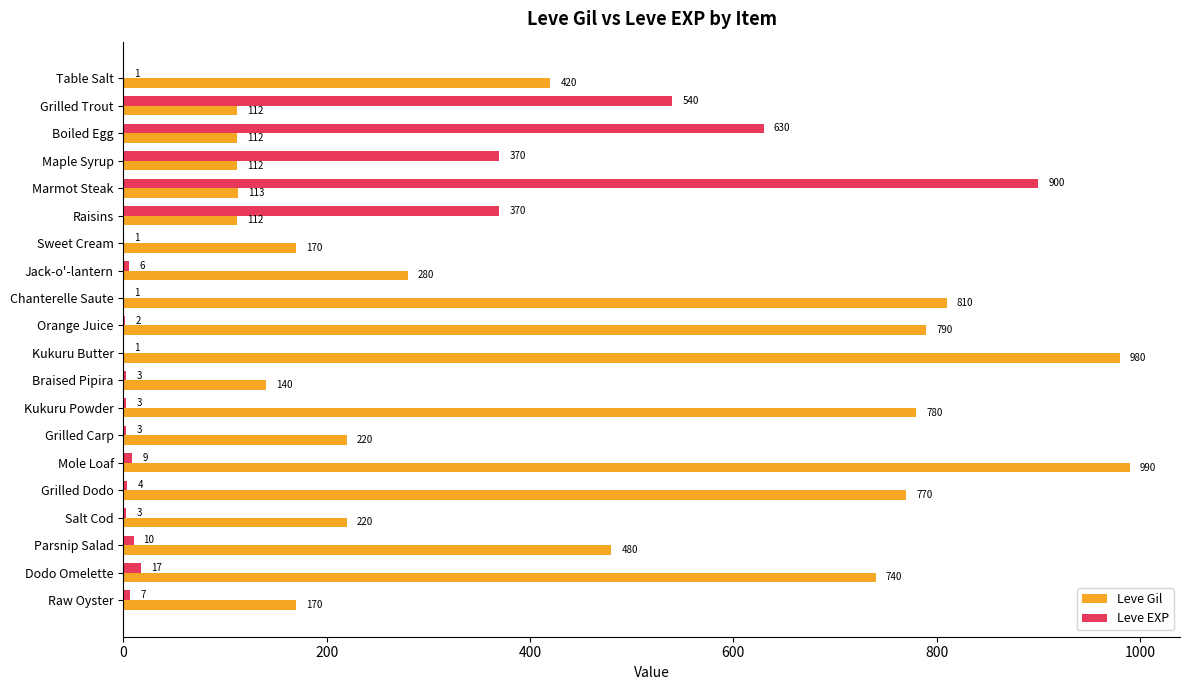

The value of Leve EXP at Parsnip Salad is 10. True or false?

True